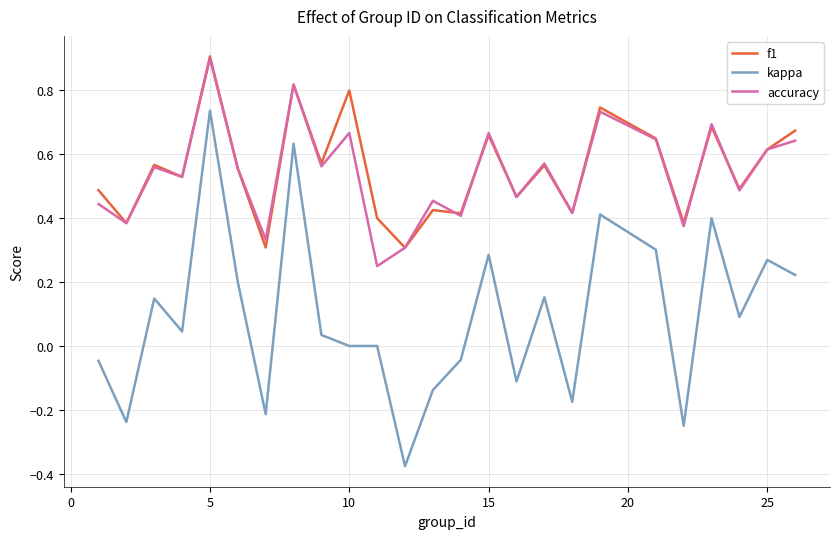

Which series has the largest range (max minus min)?

kappa